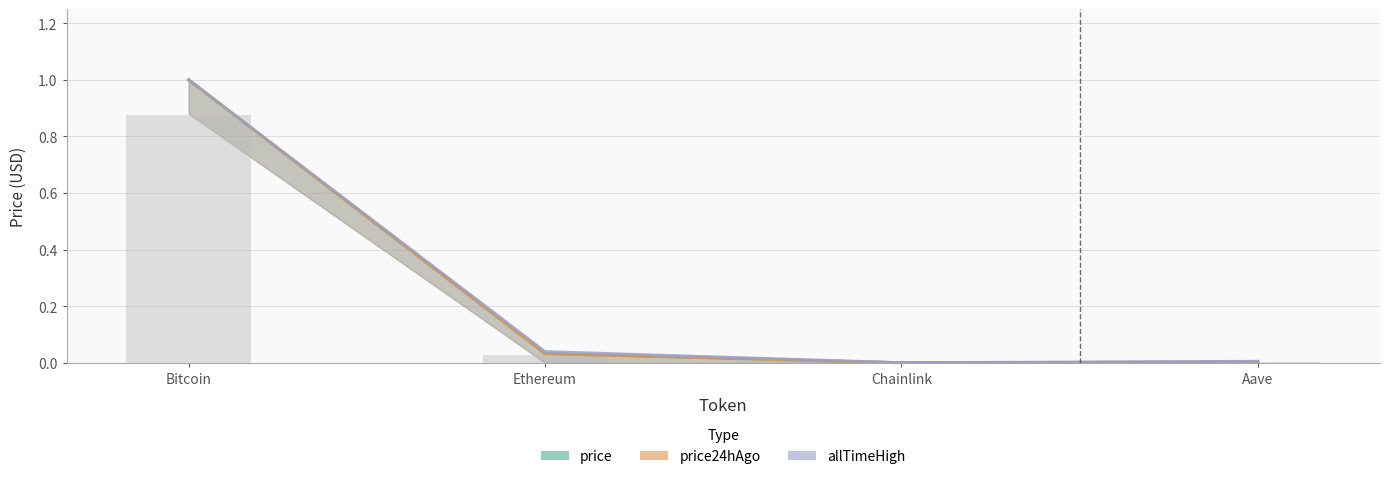

What is the sum of all allTimeHigh values?

1.0